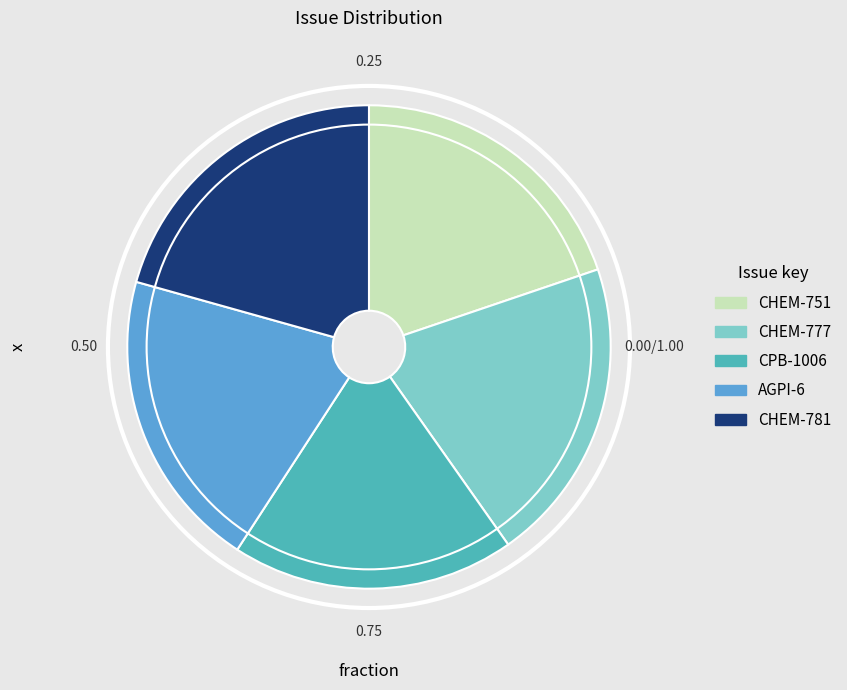

The CHEM-777 slice represents 6% of the pie. True or false?

False